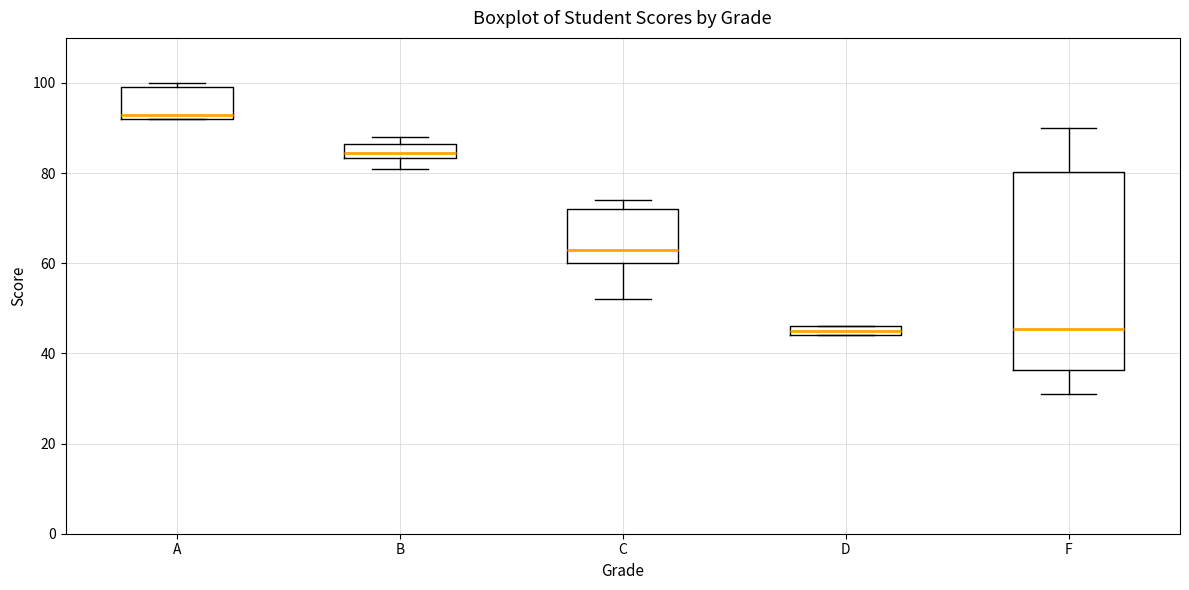

Comparing the boxes themselves (not the whiskers), which one is the tallest?

F